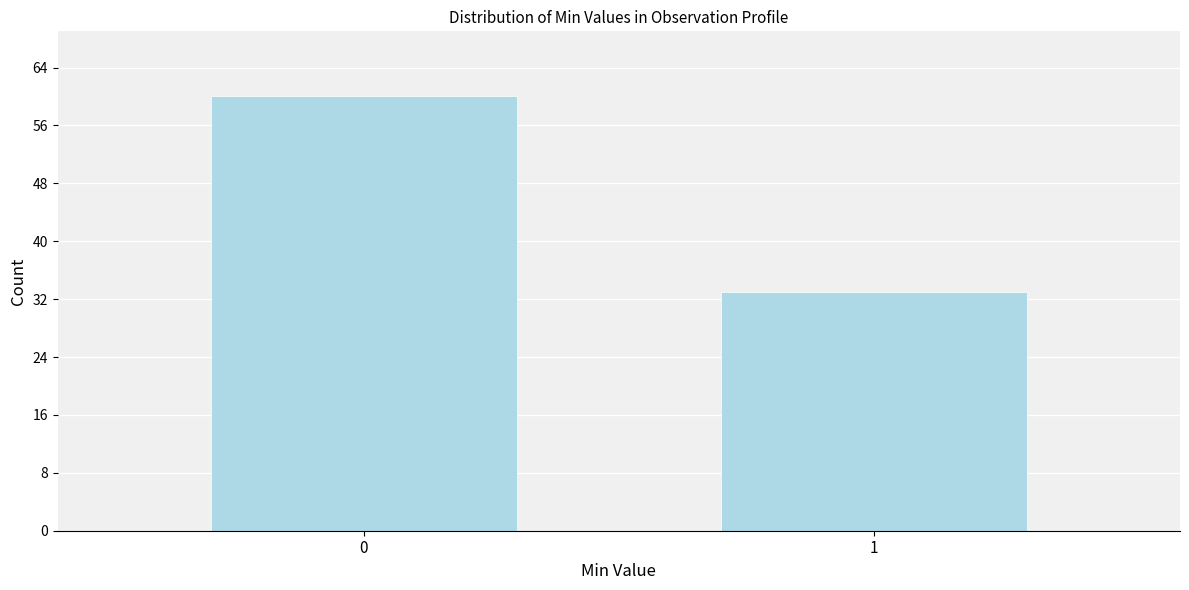

Reading left to right, transcribe all the data shown in this chart.

60	33